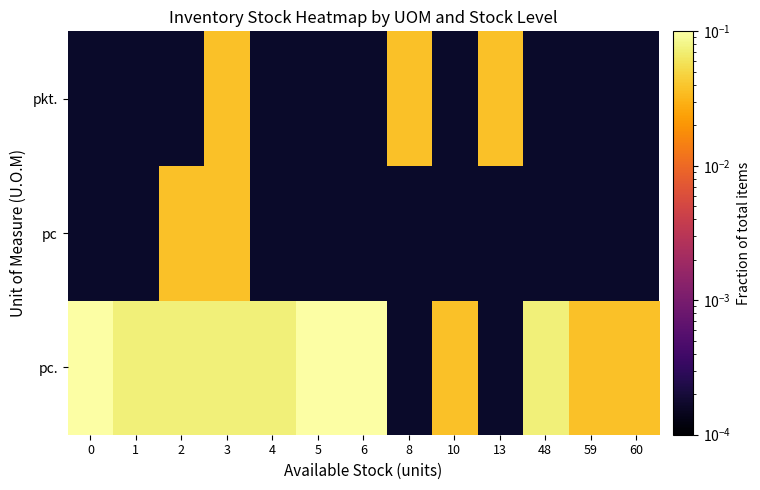

How many positive values does the pc. series have?

11